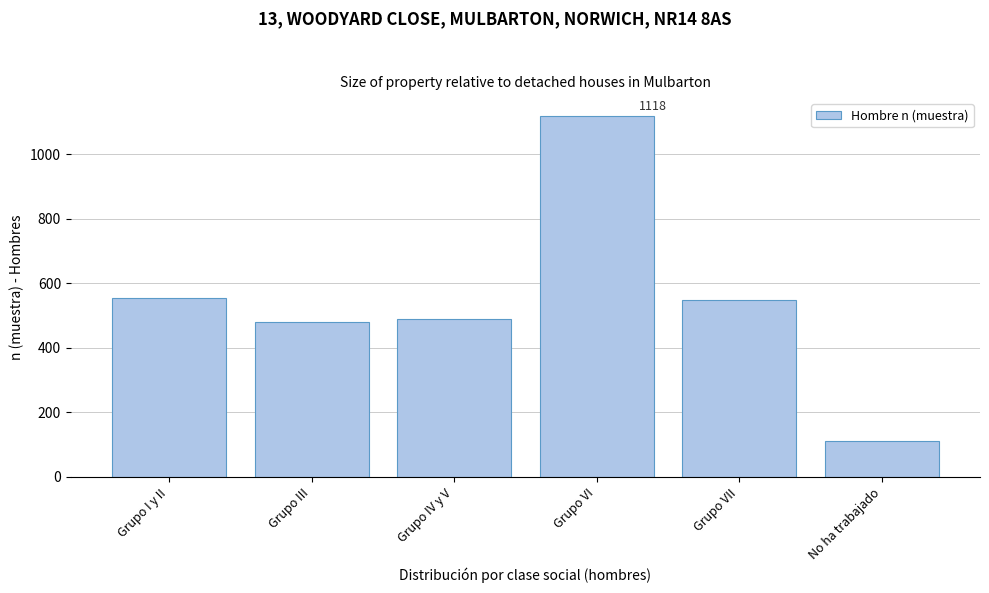

Reading left to right, extract all data points from this chart.

554	481	488	1118	547	112